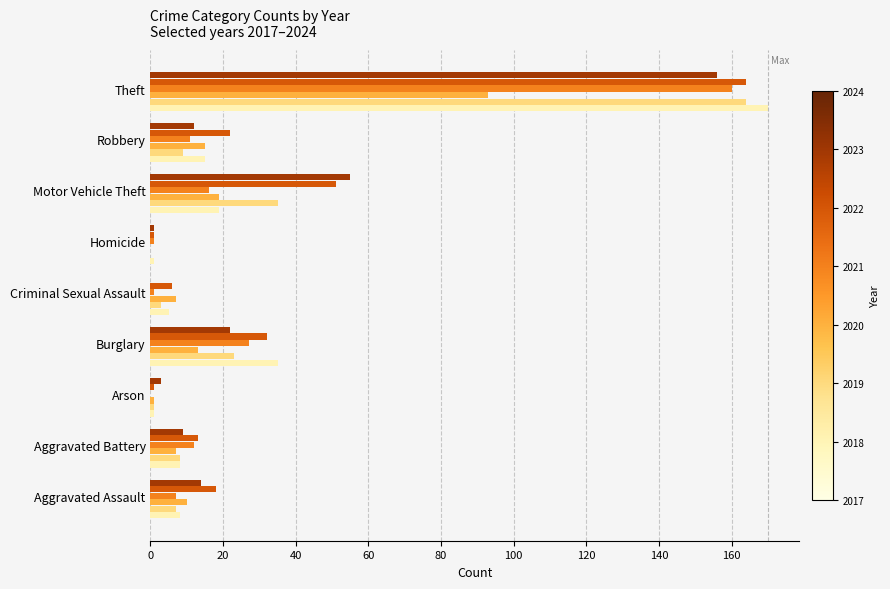

At which category is the sum across all series the highest?

Theft